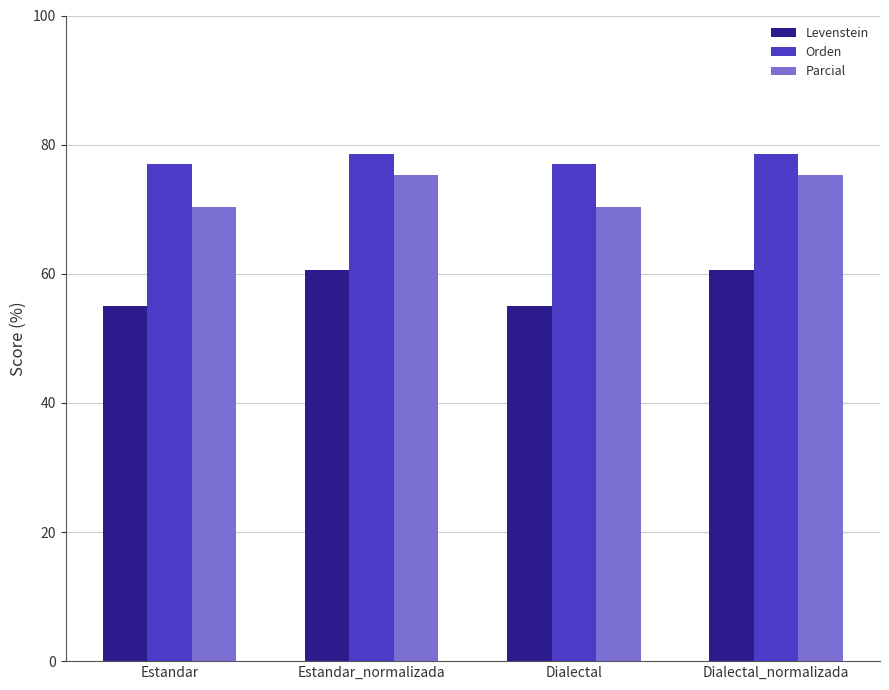

Where does the Orden series first go above 78?

Estandar_normalizada